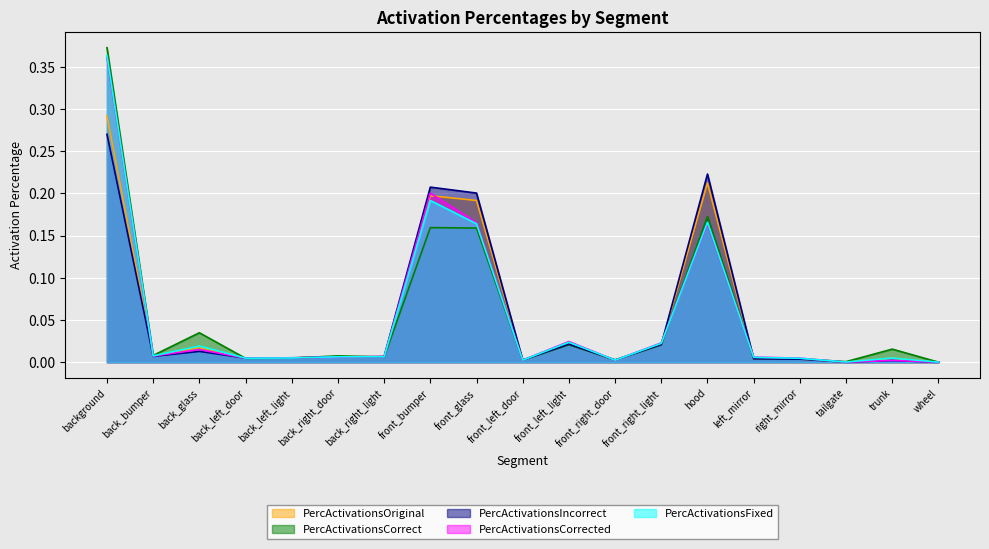

True or false: PercActivationsCorrected has more than 0 points higher than both neighbors.

True